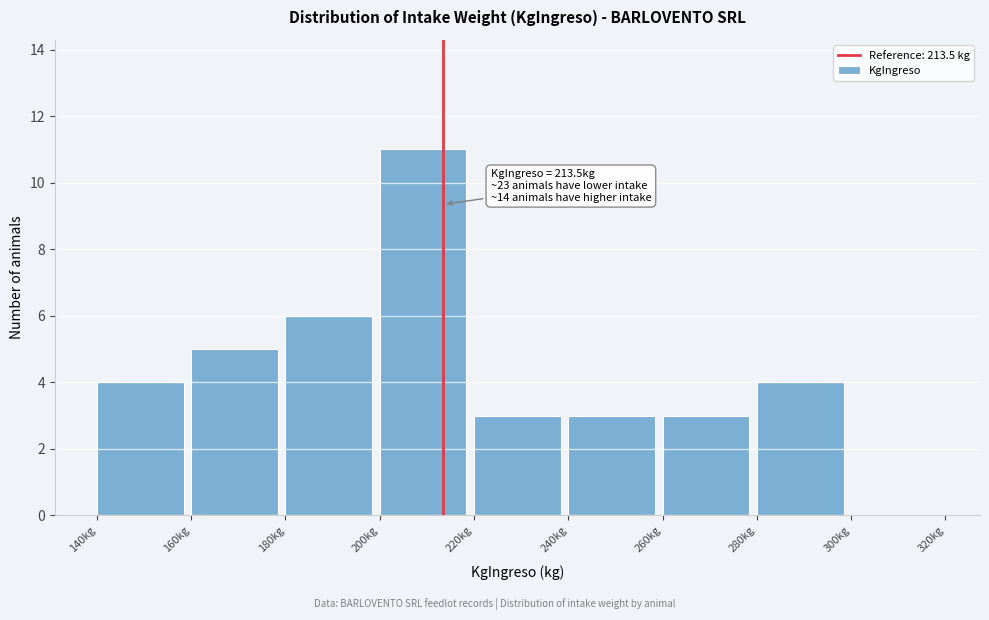

Which range on the x-axis has the tallest bar?

200 to 220